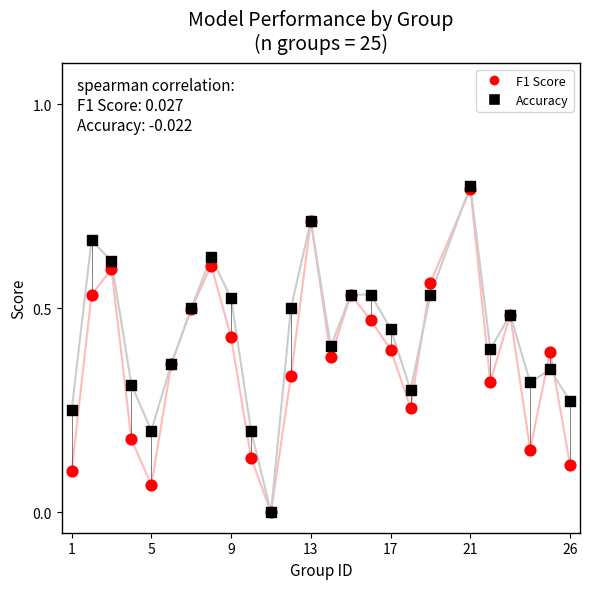

What are all the series names shown in the legend?

F1 Score, Accuracy